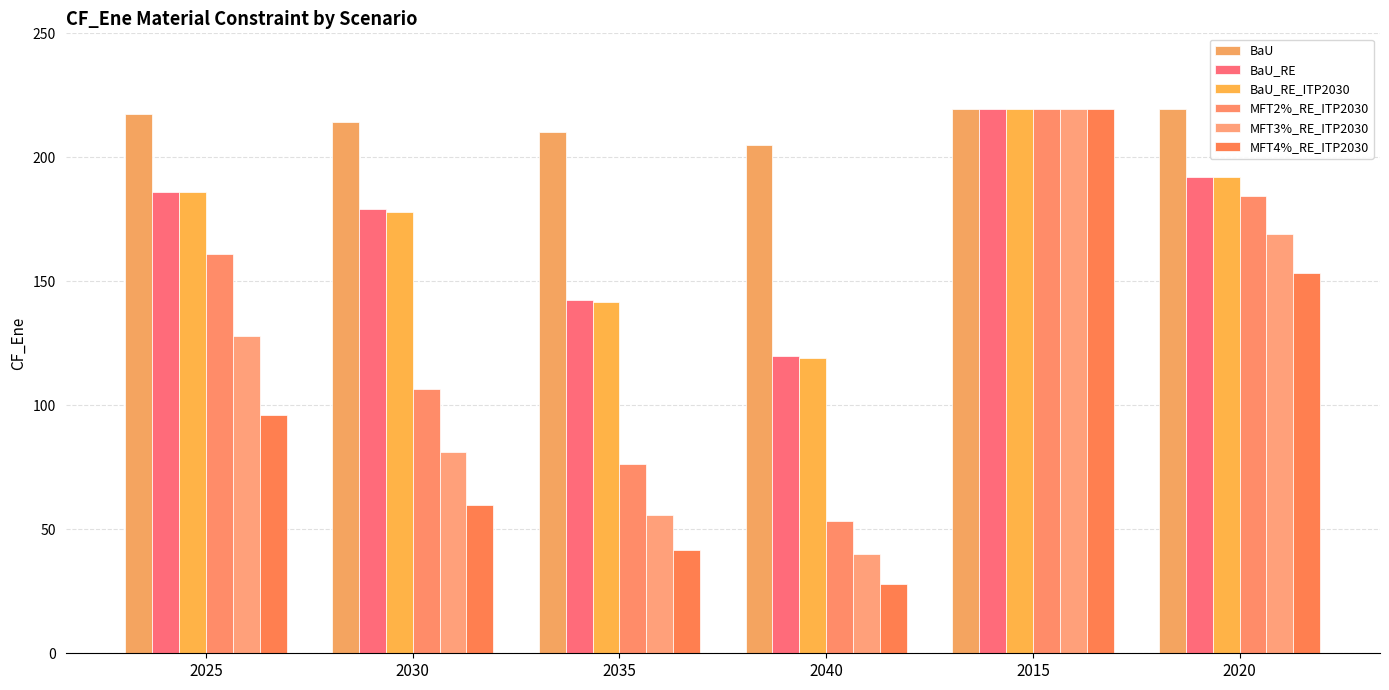

Reading left to right, transcribe all the data shown in this chart.

BaU: 217.4	214.1	210.0	204.8	219.6	219.6
BaU_RE: 186.1	179.2	142.5	119.9	219.6	192.1
BaU_RE_ITP2030: 185.9	178.1	141.7	118.9	219.6	192.1
MFT2%_RE_ITP2030: 160.9	106.7	76.2	53.2	219.6	184.2
MFT3%_RE_ITP2030: 128.0	81.2	55.6	40.0	219.6	168.9
MFT4%_RE_ITP2030: 96.2	59.8	41.6	27.9	219.6	153.2